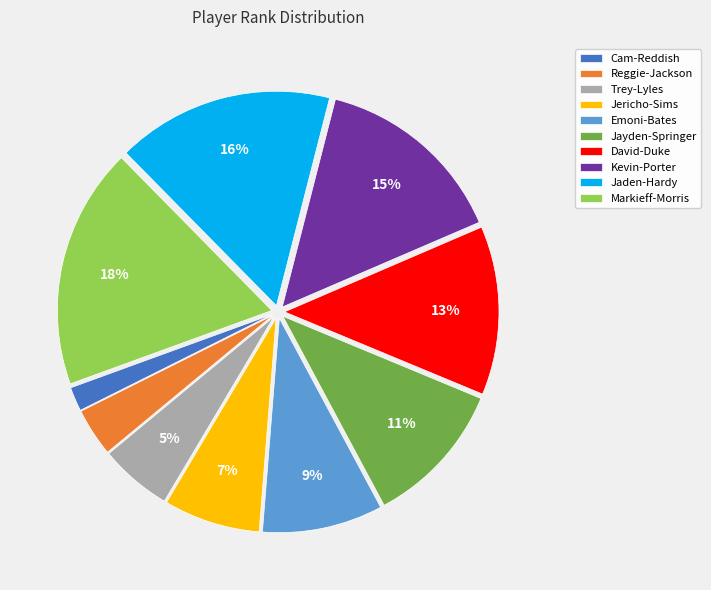

To the nearest percent, what is the difference between the largest and smallest slice percentages?

16%